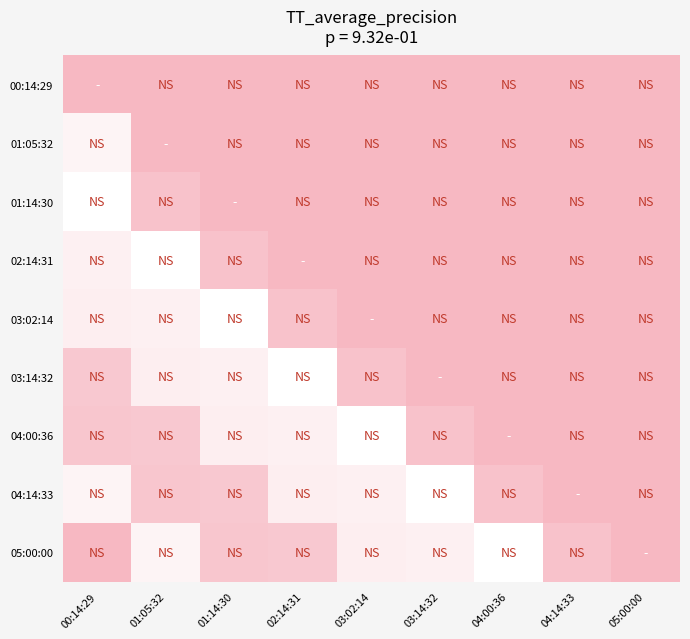

Reading left to right, transcribe all the data shown in this chart.

00:14:29: 00:14:29=0.0	01:05:32=0.0	01:14:30=0.0	02:14:31=0.0	03:02:14=0.0	03:14:32=0.0	04:00:36=0.0	04:14:33=0.0	05:00:00=0.0
01:05:32: 00:14:29=0.9	01:05:32=0.0	01:14:30=0.0	02:14:31=0.0	03:02:14=0.0	03:14:32=0.0	04:00:36=0.0	04:14:33=0.0	05:00:00=0.0
01:14:30: 00:14:29=1.0	01:05:32=0.1	01:14:30=0.0	02:14:31=0.0	03:02:14=0.0	03:14:32=0.0	04:00:36=0.0	04:14:33=0.0	05:00:00=0.0
02:14:31: 00:14:29=0.8	01:05:32=1.0	01:14:30=0.1	02:14:31=0.0	03:02:14=0.0	03:14:32=0.0	04:00:36=0.0	04:14:33=0.0	05:00:00=0.0
03:02:14: 00:14:29=0.8	01:05:32=0.8	01:14:30=1.0	02:14:31=0.1	03:02:14=0.0	03:14:32=0.0	04:00:36=0.0	04:14:33=0.0	05:00:00=0.0
03:14:32: 00:14:29=0.2	01:05:32=0.8	01:14:30=0.8	02:14:31=1.0	03:02:14=0.1	03:14:32=0.0	04:00:36=0.0	04:14:33=0.0	05:00:00=0.0
04:00:36: 00:14:29=0.2	01:05:32=0.2	01:14:30=0.8	02:14:31=0.8	03:02:14=1.0	03:14:32=0.1	04:00:36=0.0	04:14:33=0.0	05:00:00=0.0
04:14:33: 00:14:29=0.9	01:05:32=0.2	01:14:30=0.2	02:14:31=0.8	03:02:14=0.8	03:14:32=1.0	04:00:36=0.1	04:14:33=0.0	05:00:00=0.0
05:00:00: 00:14:29=0.0	01:05:32=0.9	01:14:30=0.2	02:14:31=0.2	03:02:14=0.8	03:14:32=0.8	04:00:36=1.0	04:14:33=0.1	05:00:00=0.0